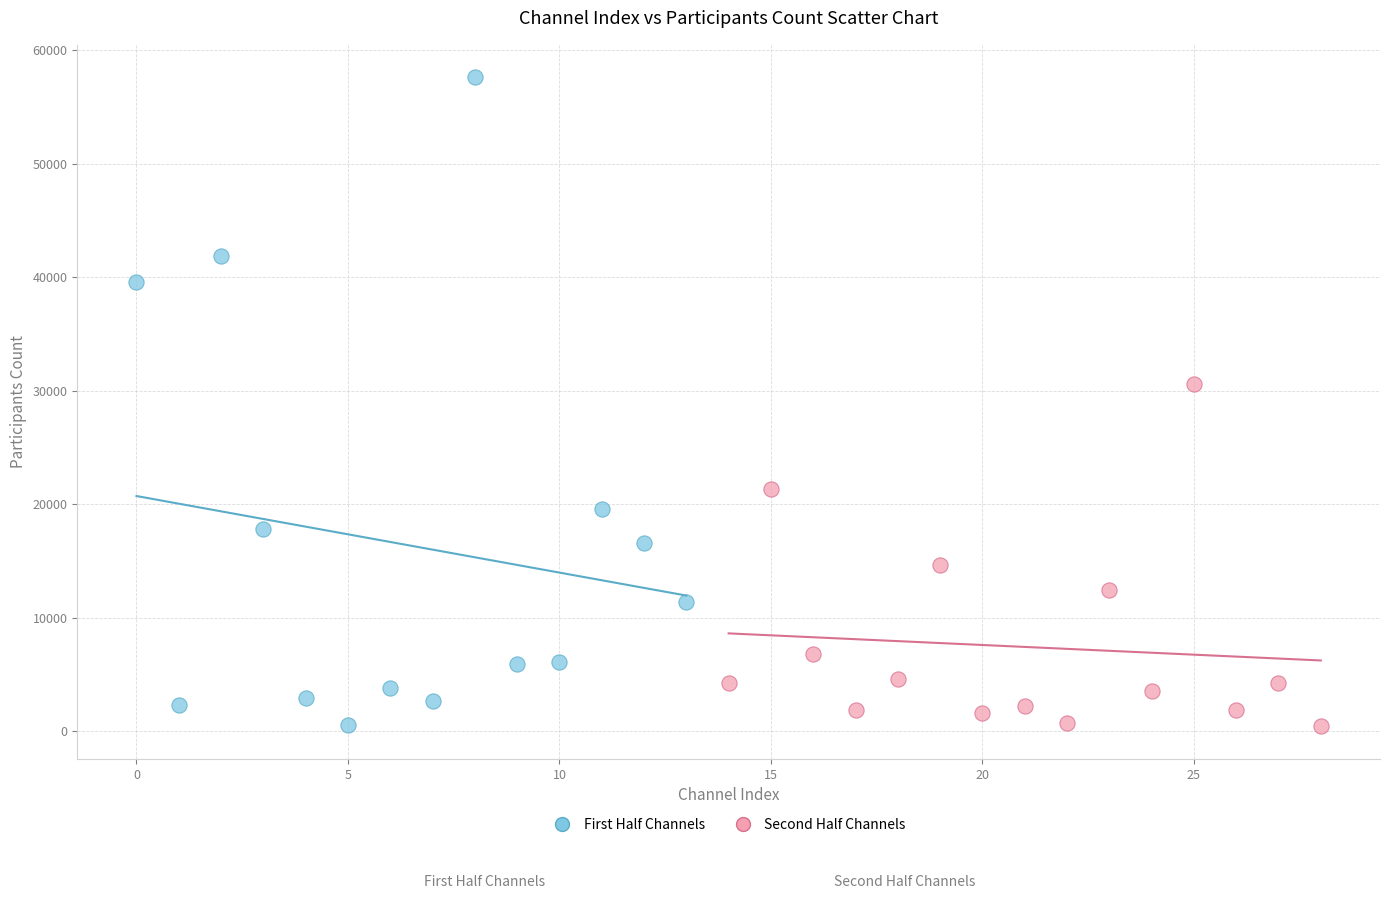

Which series reaches the maximum Y coordinate?

First Half Channels